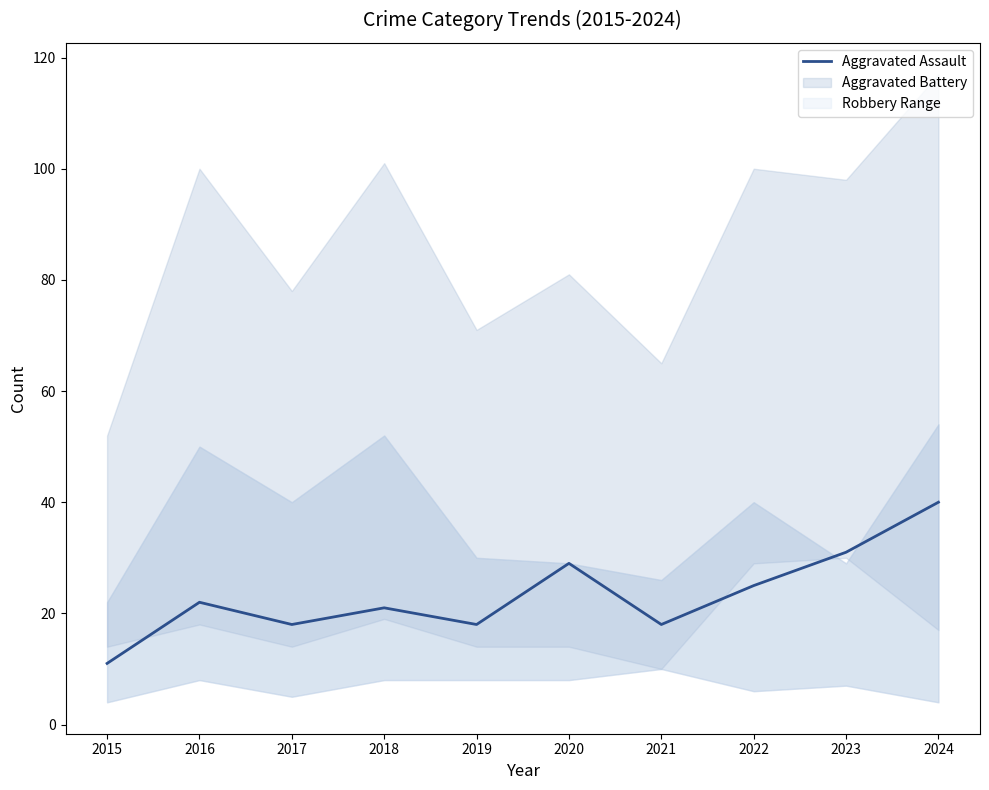

How many lines are shown in the chart?

1